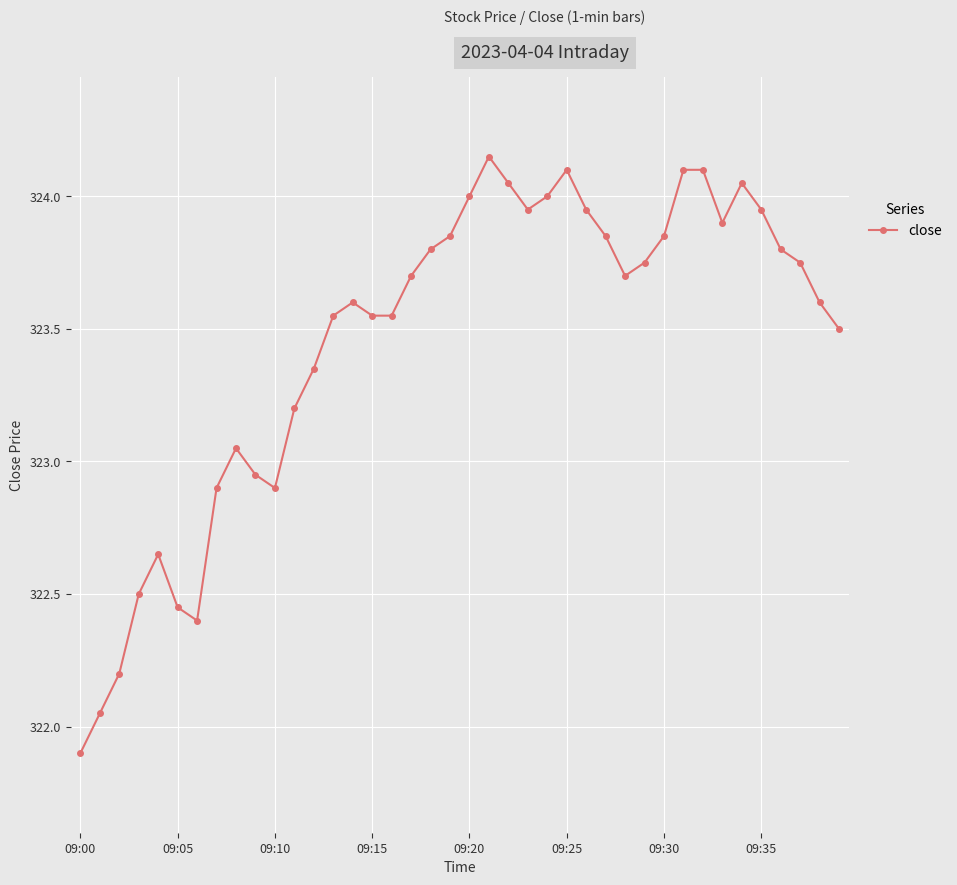

What is the sum of all values?

12938.2